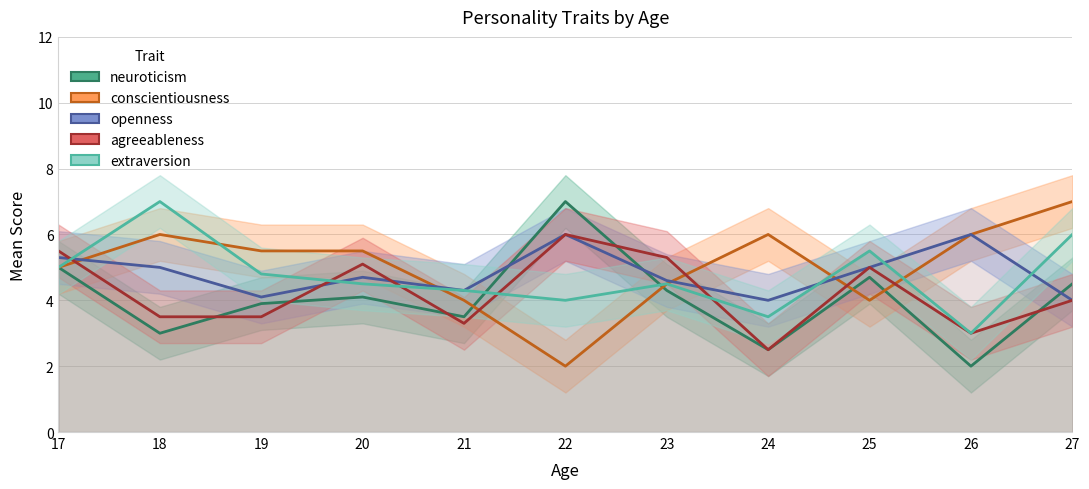

Rank the categories by openness value from highest to lowest.

22, 26, 17, 18, 25, 20, 23, 21, 19, 24, 27